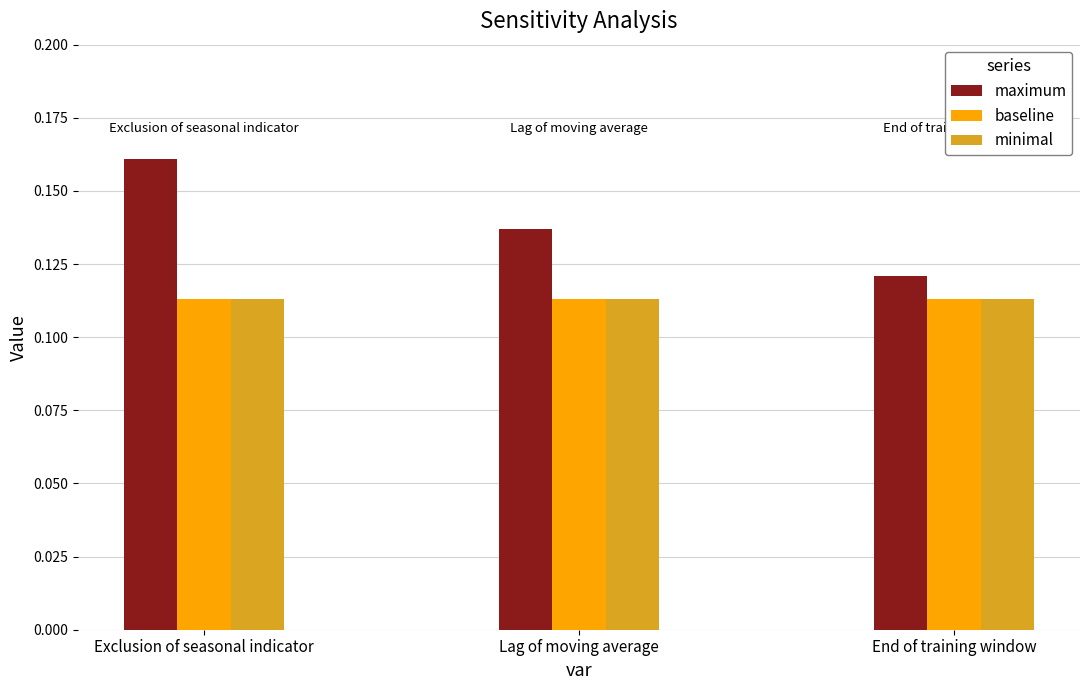

Between Exclusion of seasonal indicator and End of training window, which series saw the biggest shift?

maximum